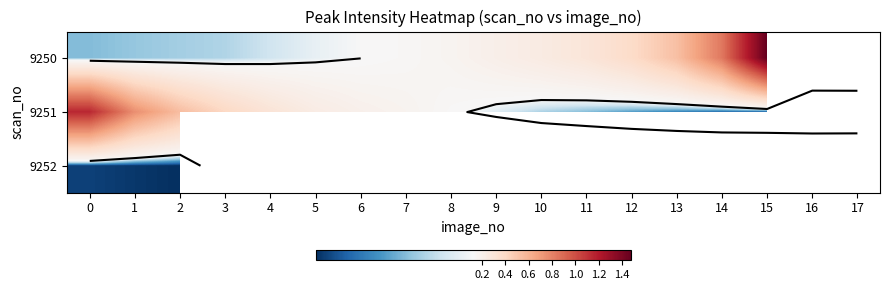

True or false: 9251 has a value of 0.1 at 7.

False